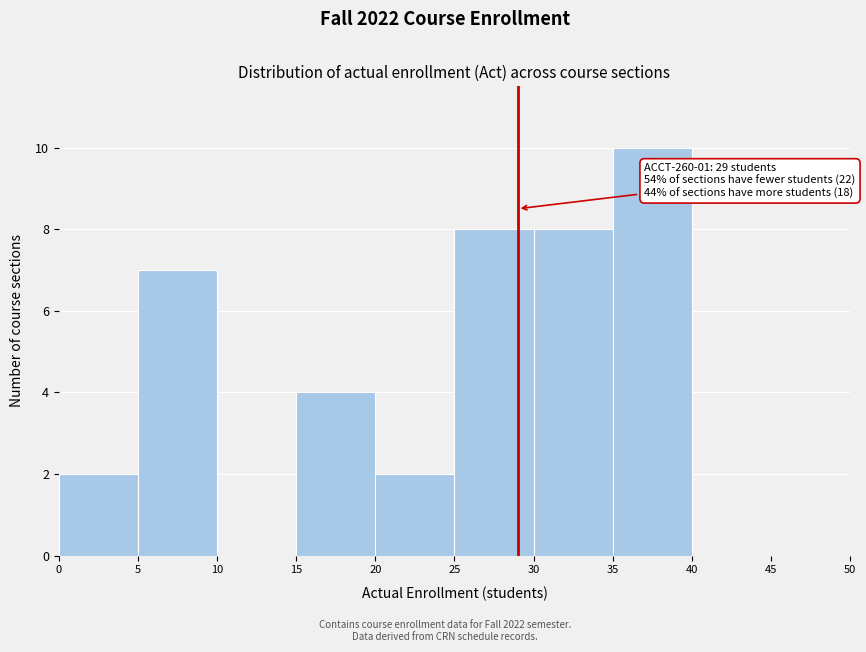

Over which range of the x-axis is the bar tallest?

35 to 40